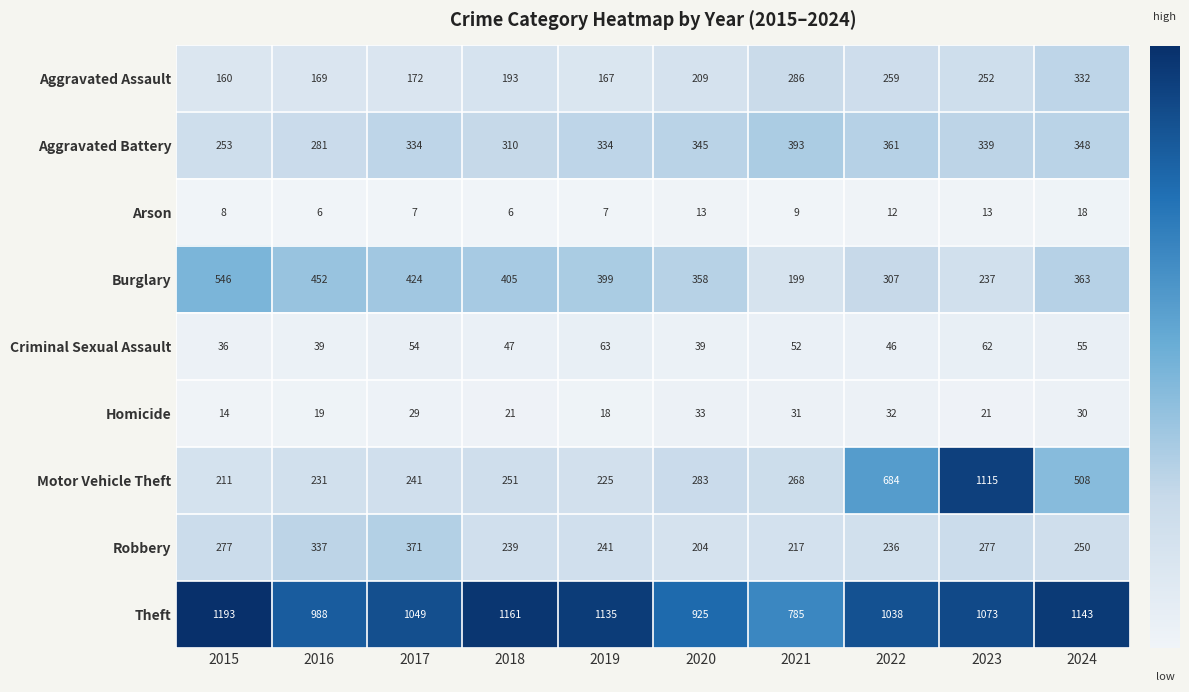

Between 2016 and 2021, which series saw the biggest shift?

Burglary